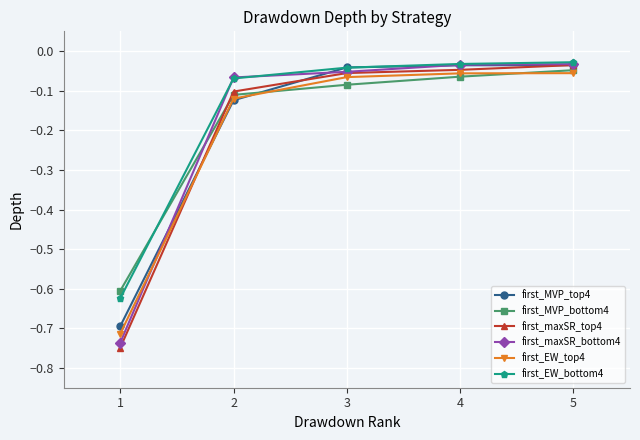

True or false: first_MVP_top4 has more than 2 interior local peaks.

False